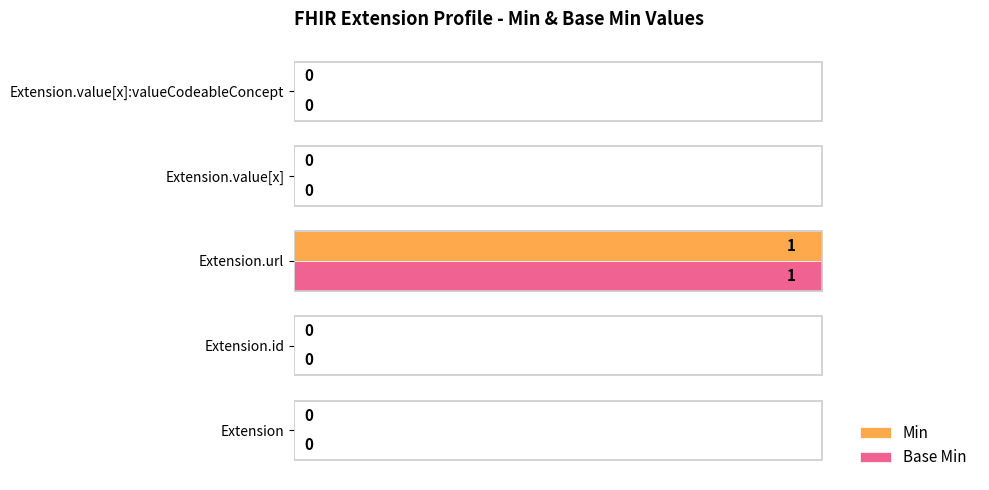

True or false: Min has a value of 0 at Extension.

True